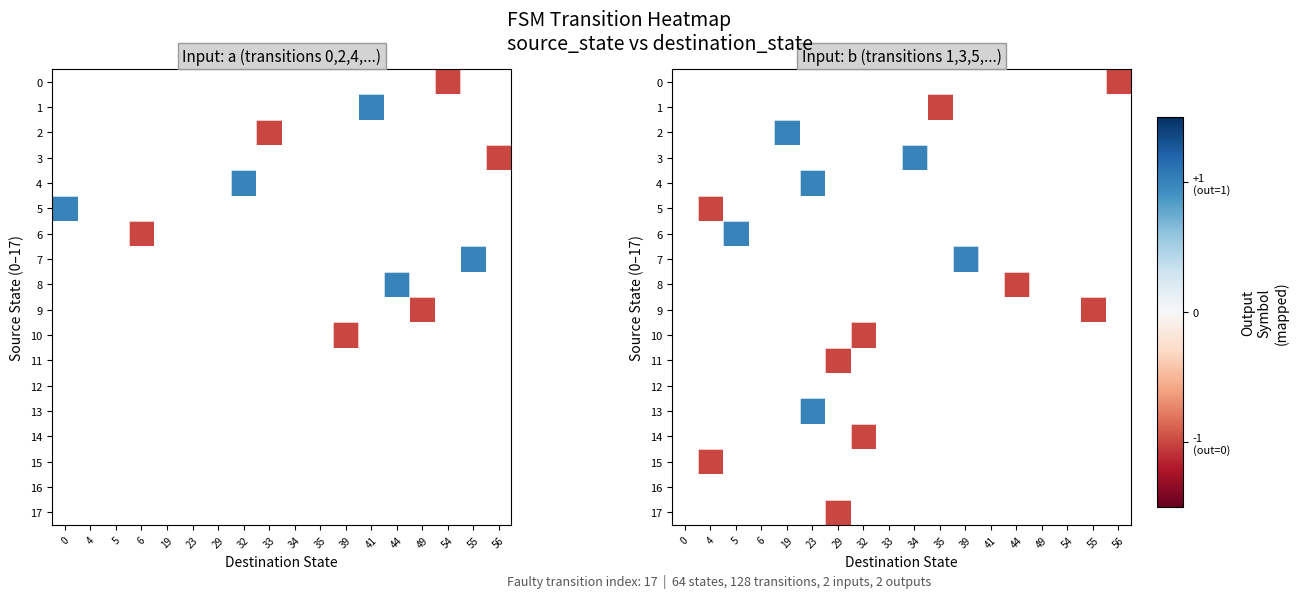

Rank the series by their average value, from lowest to highest.

0, 1, 2, 3, 4, 5, 6, 7, 8, 9, 10, 11, 12, 13, 14, 15, 16, 17